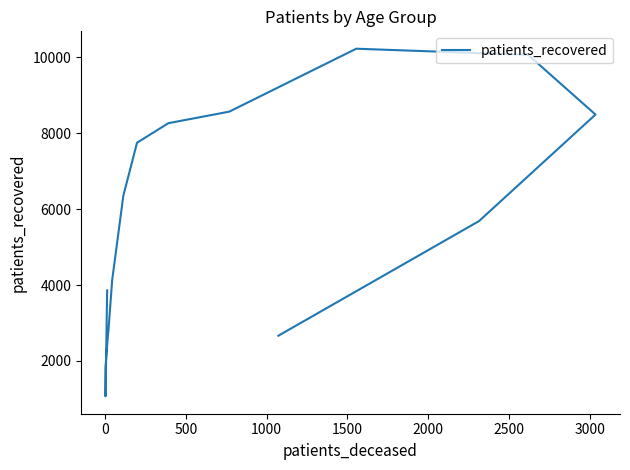

How many data points are less than 5684?

8